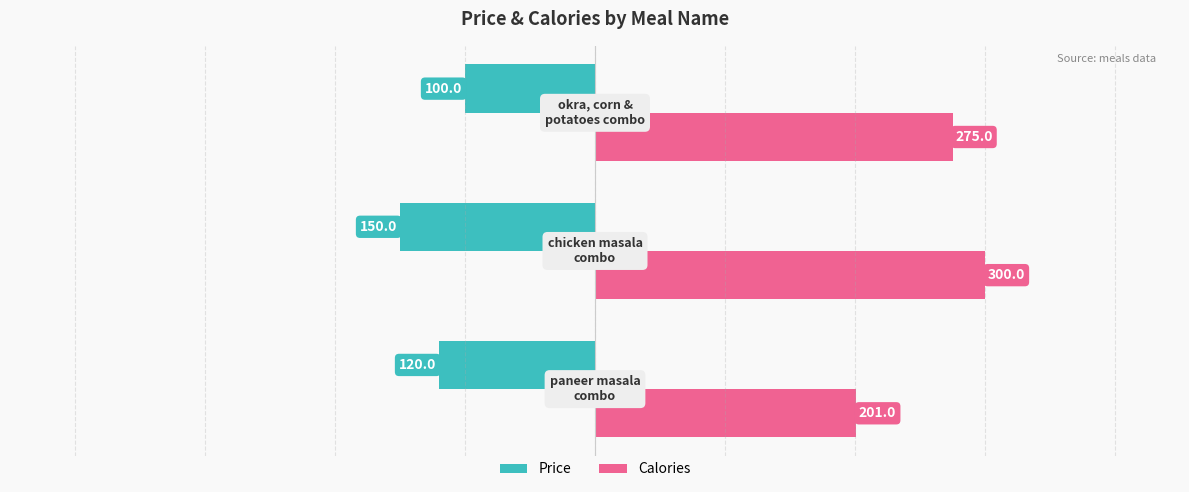

Which series has the widest spread of values?

Calories